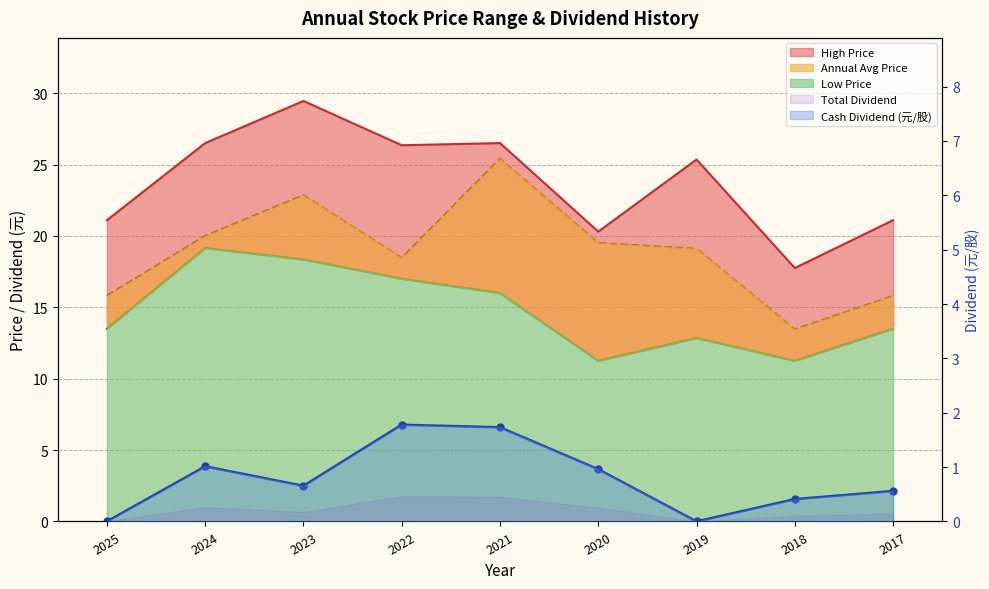

Between 2022 and 2017, which series saw the biggest shift?

High Price